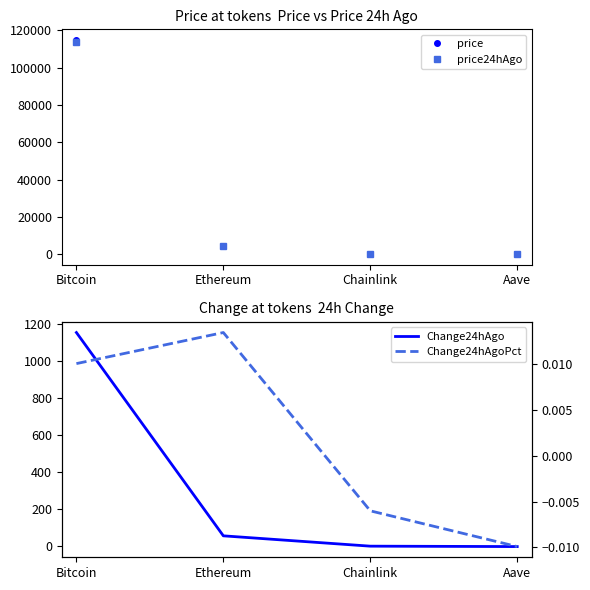

Which series has the largest range (max minus min)?

price